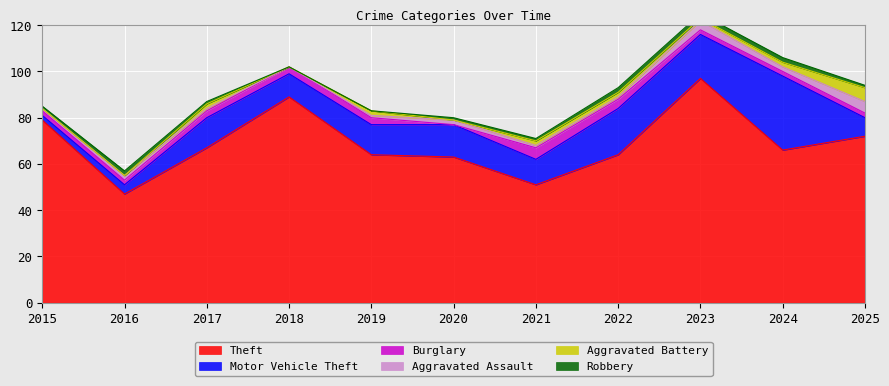

At which category is the sum across all series the highest?

2023